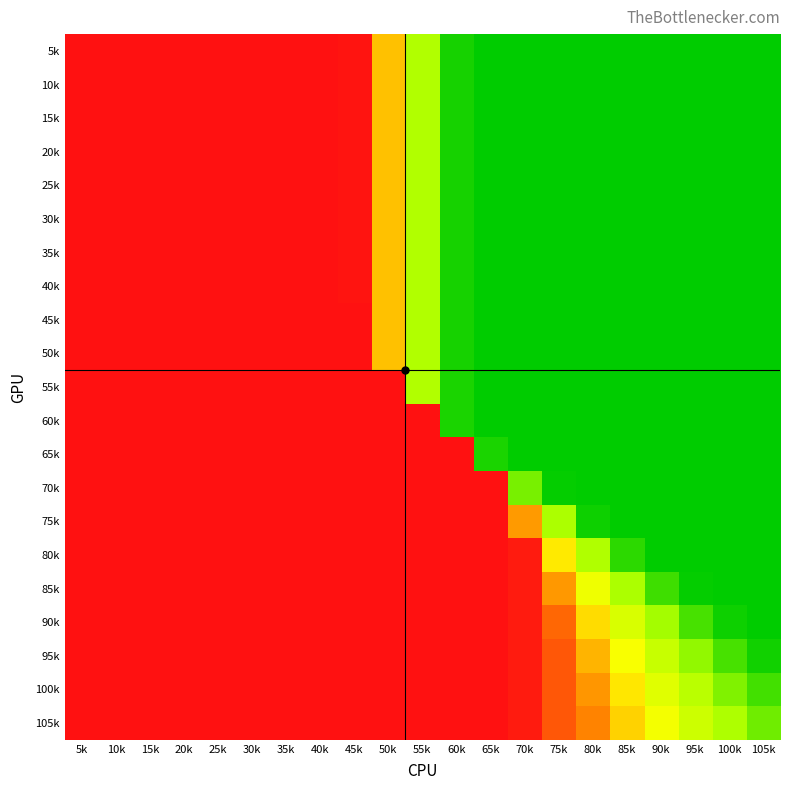

Which category has the lowest value across all series?

105k